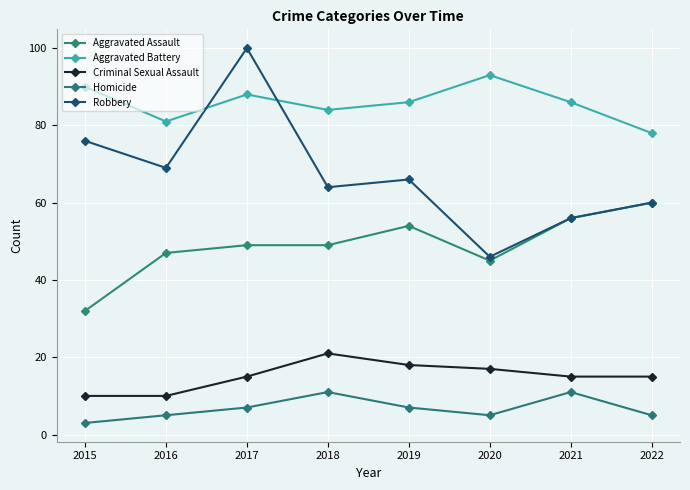

At which label is Robbery closest to 73?

2015